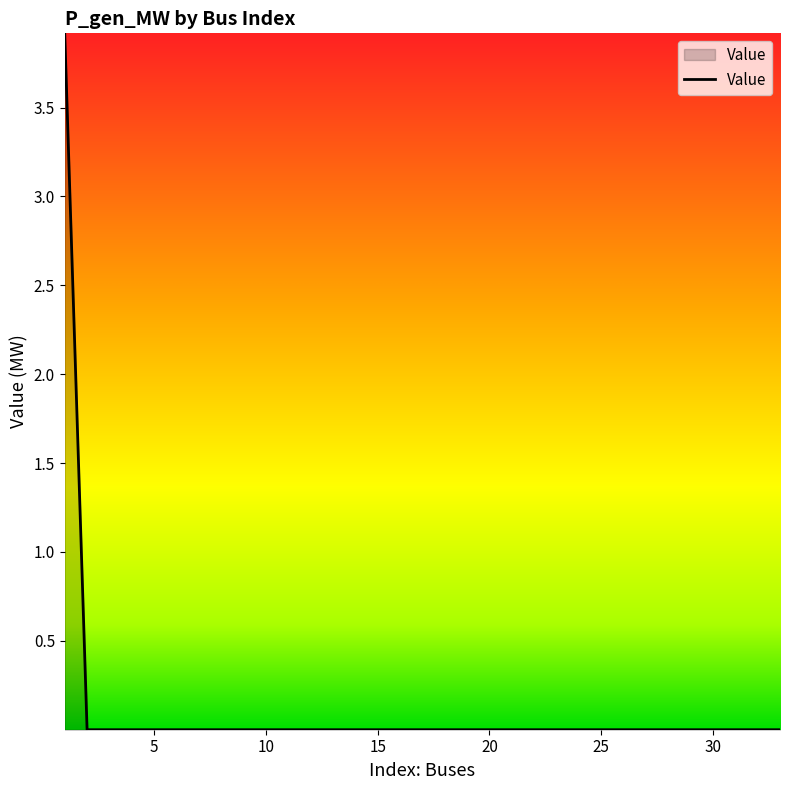

What is the maximum value shown in the chart?

3.9